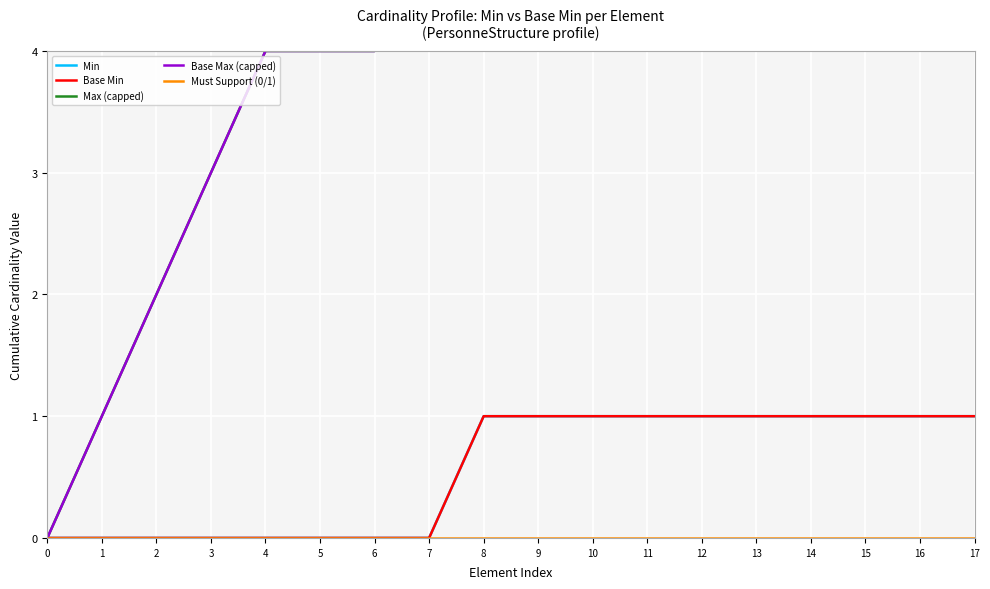

What is the average value of the Base Min series?

1